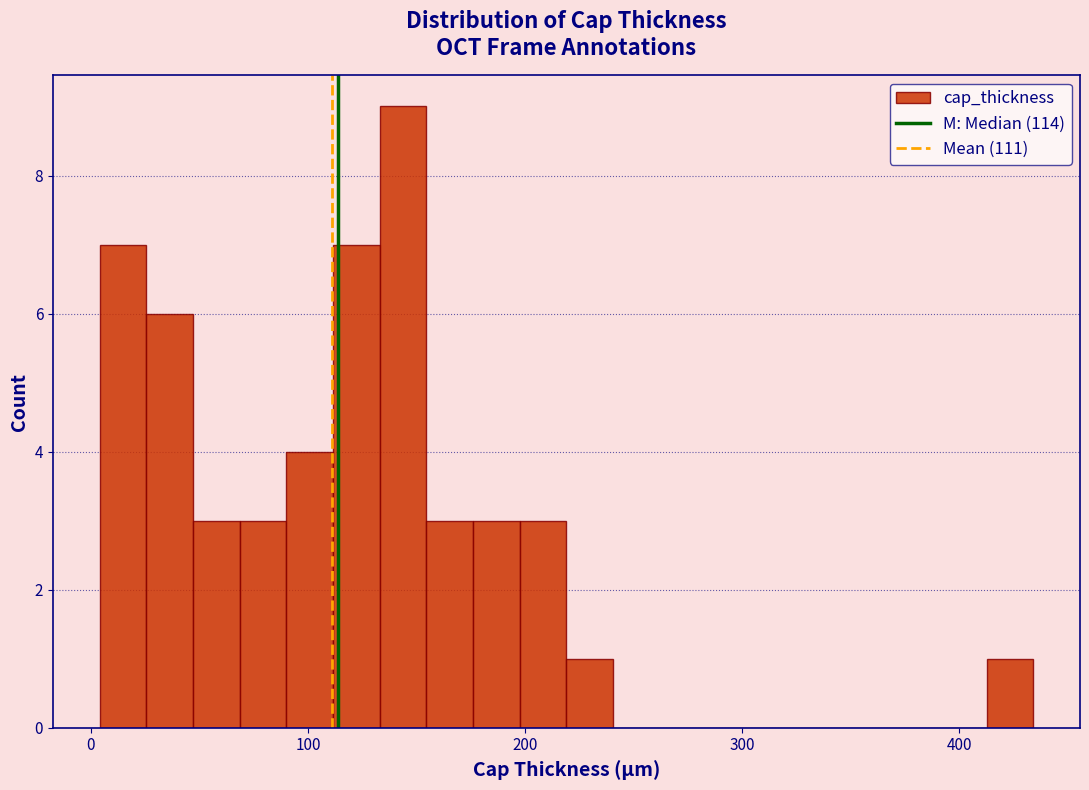

Read against the x-axis, roughly where is the centre of the tallest bar?

140